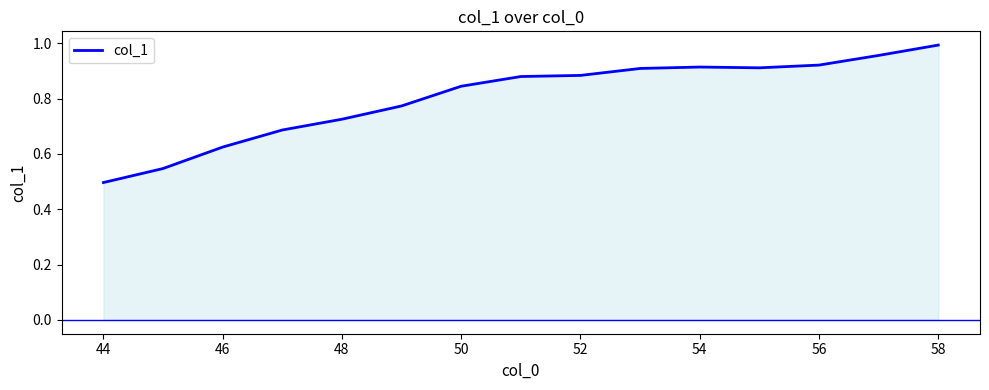

Which label corresponds to the largest value in the chart?

58